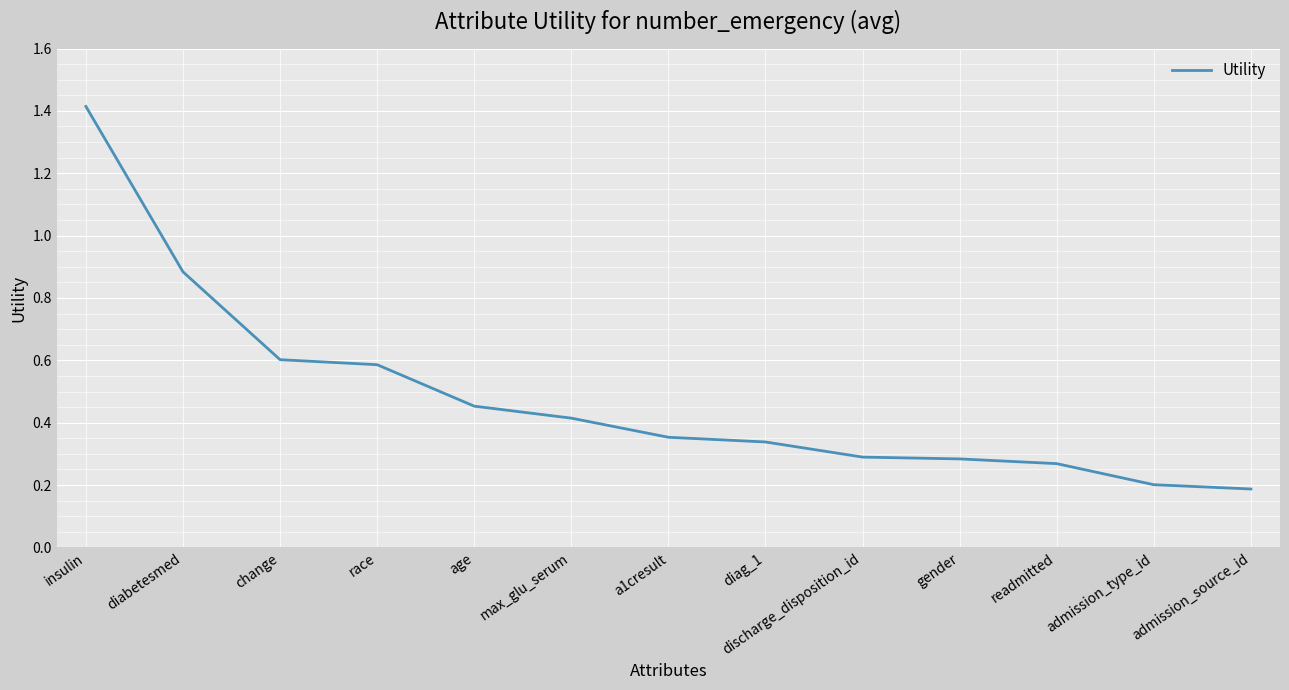

What is the difference between the maximum and minimum values?

1.2